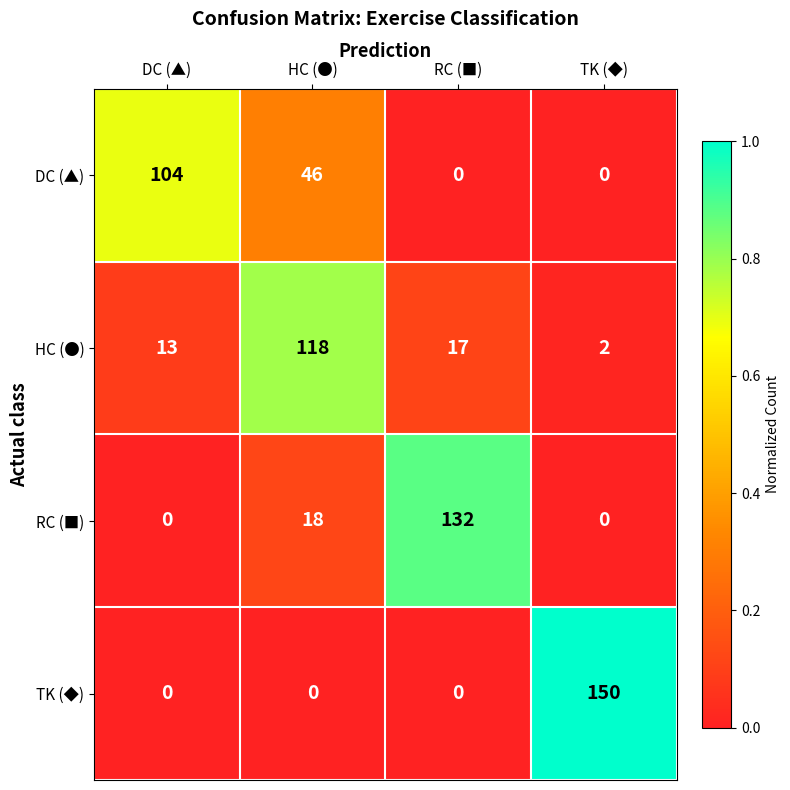

Where is RC (■) nearest to the value 66?

HC (●)